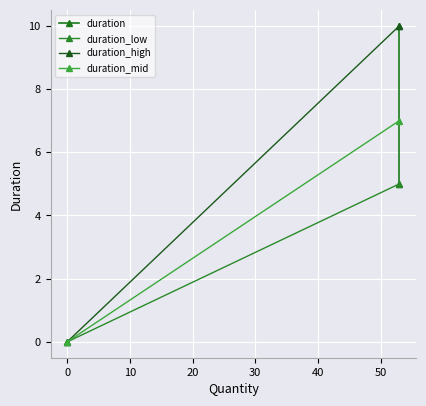

At how many categories does at least one series exceed 9?

1